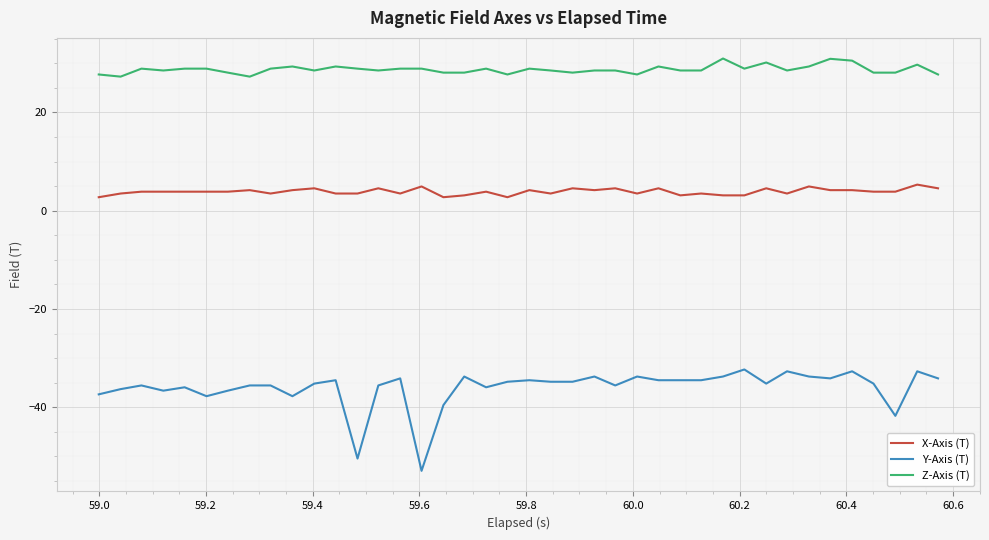

What is the minimum value shown in the chart?

-52.9